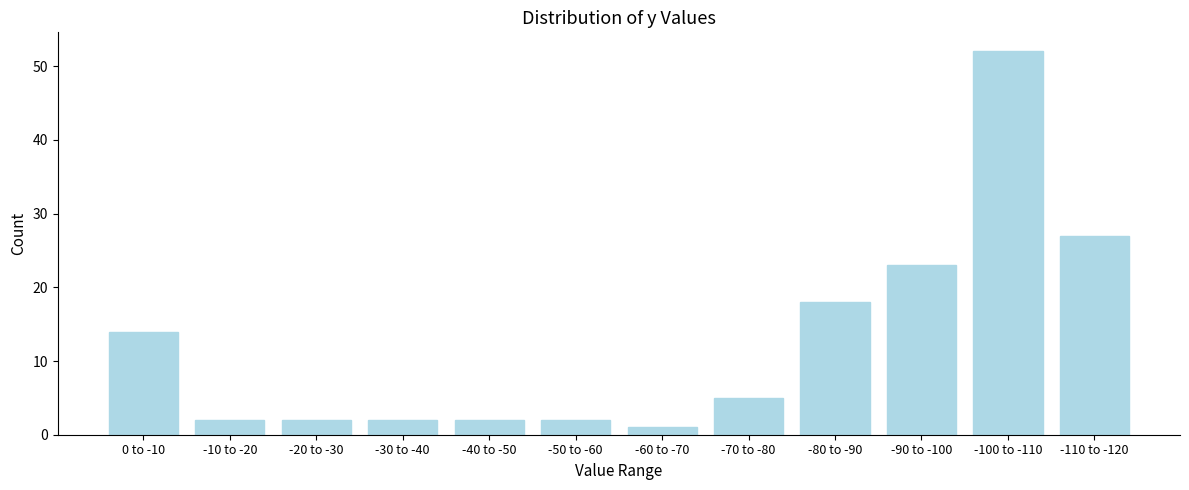

Reading left to right, what are all the values shown in this chart?

14	2	2	2	2	2	1	5	18	23	52	27